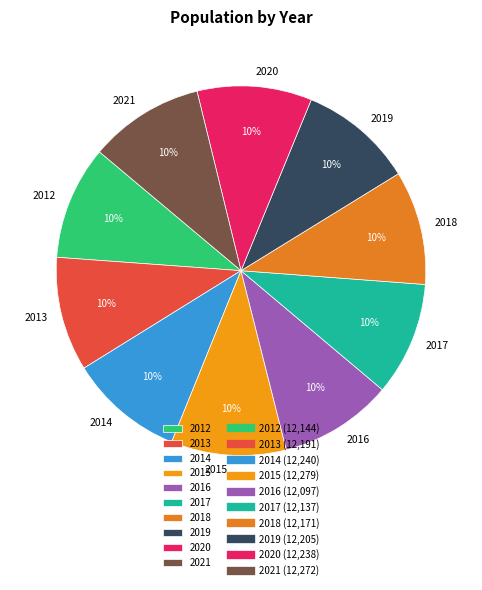

To the nearest percent, what is the average slice percentage?

10%